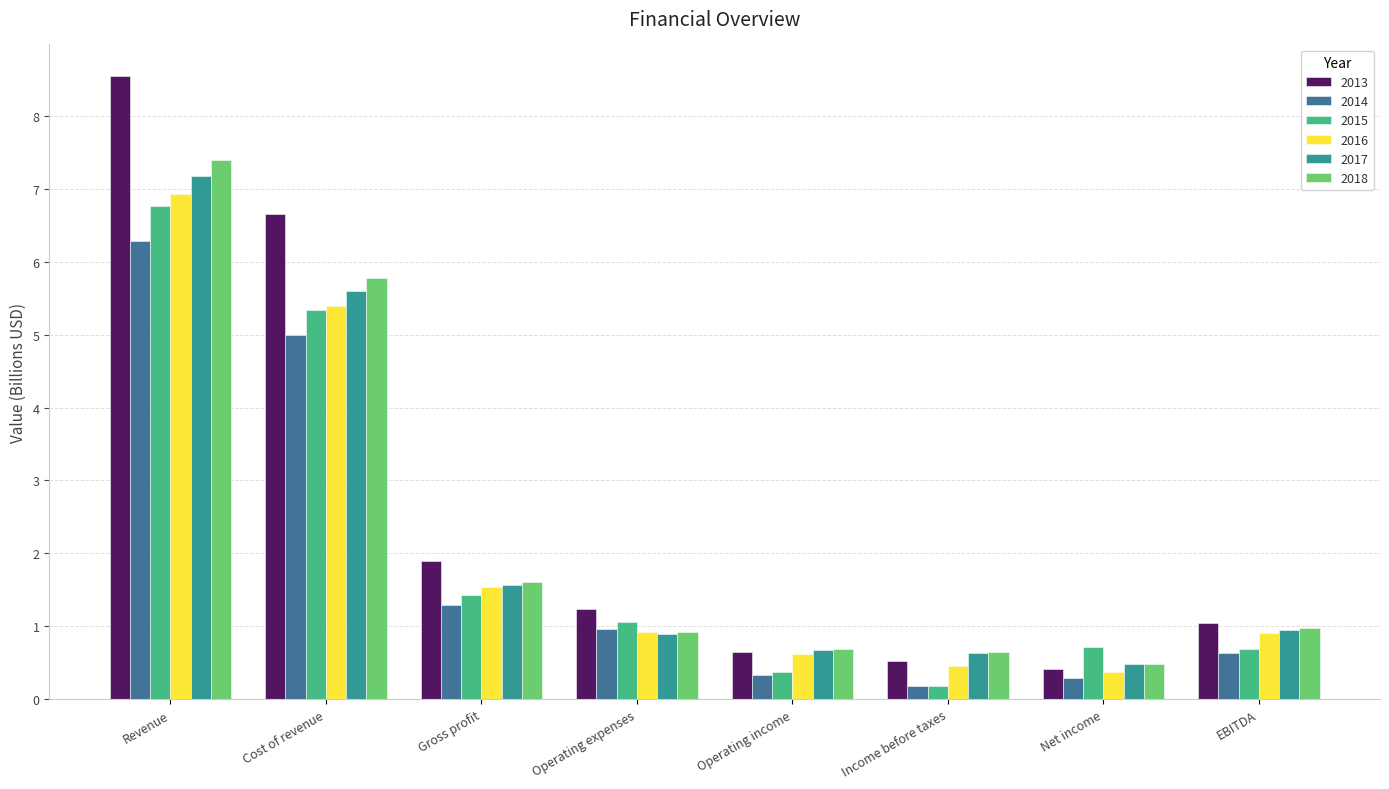

How many bars are there in total?

48